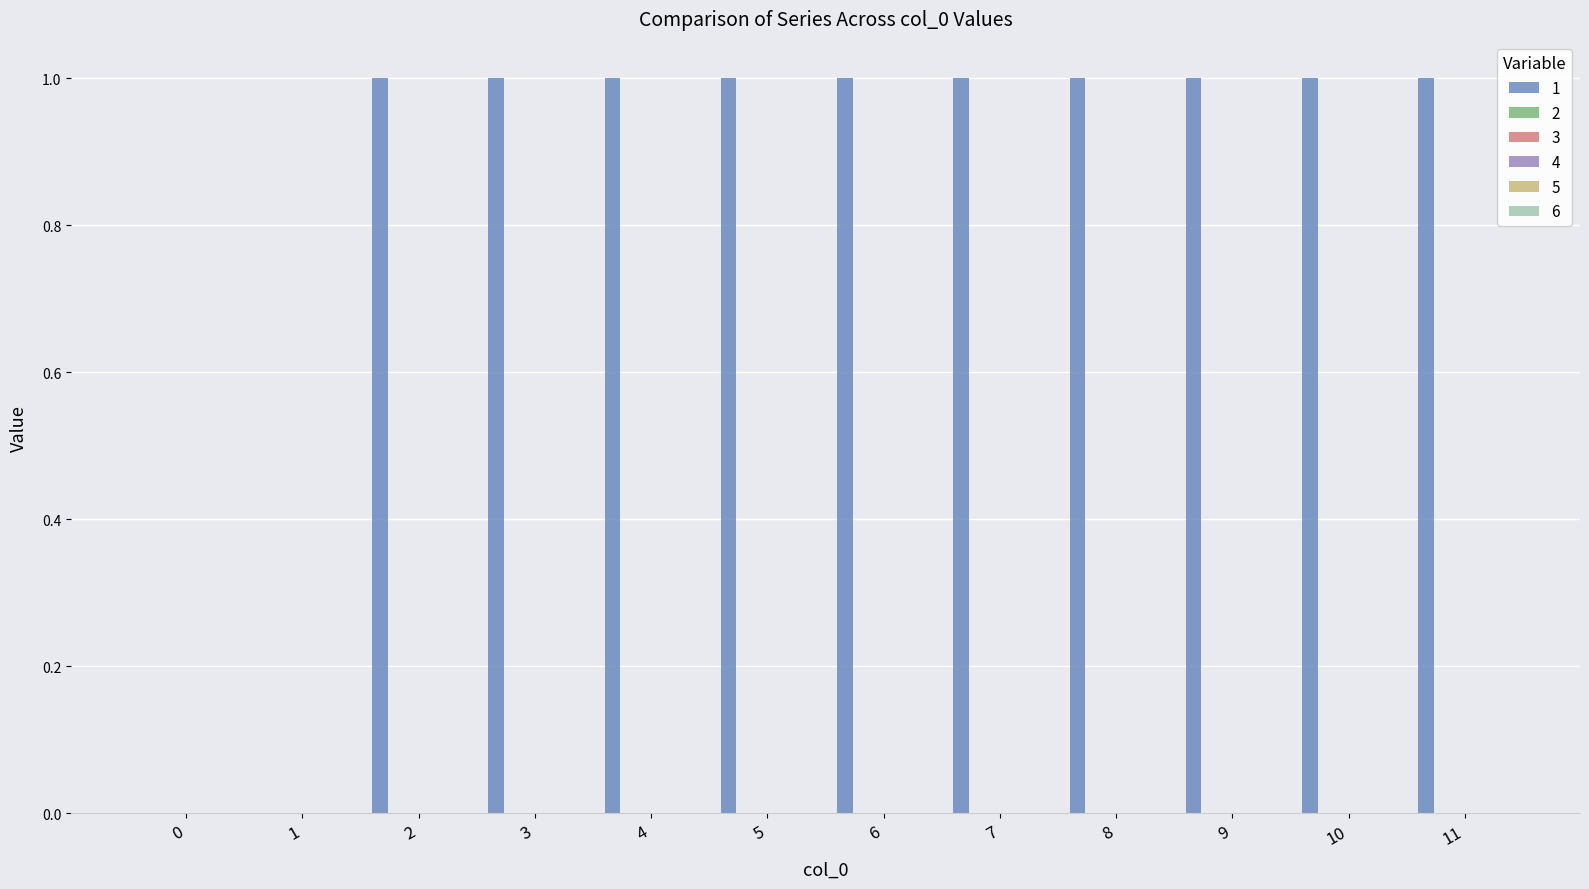

How many data points does each series have?

12